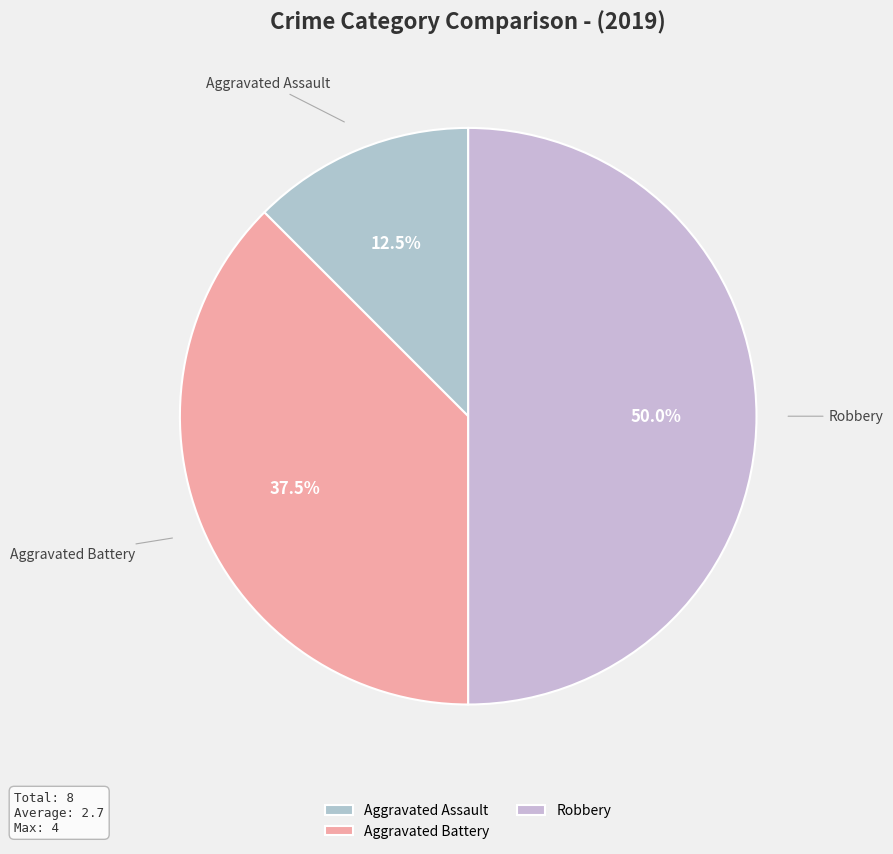

Which has a higher value, Robbery or Aggravated Battery?

Robbery